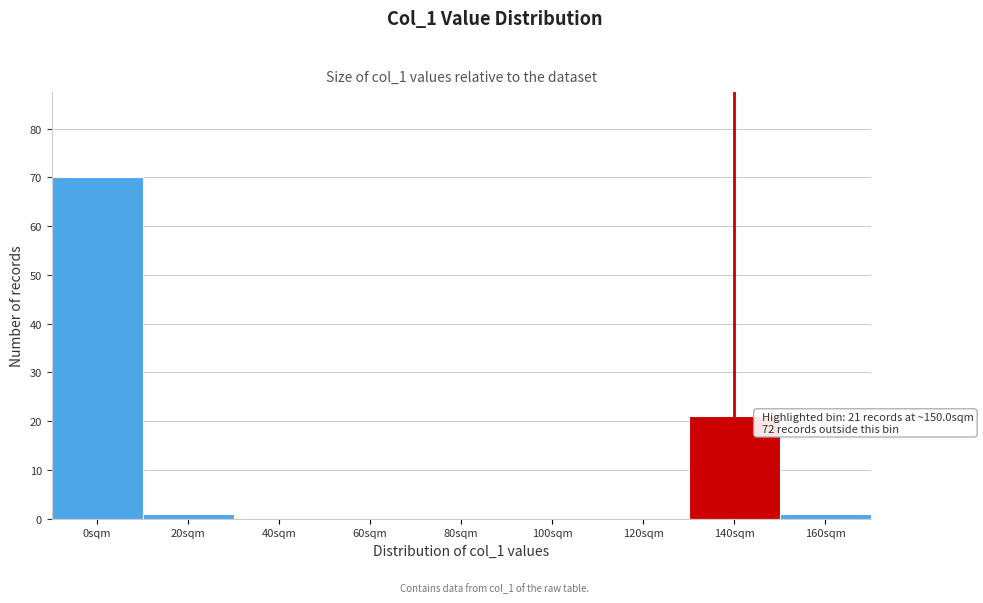

Reading left to right, extract all data points from this chart.

0sqm=70	20sqm=1	40sqm=0	60sqm=0	80sqm=0	100sqm=0	120sqm=0	140sqm=21	160sqm=1